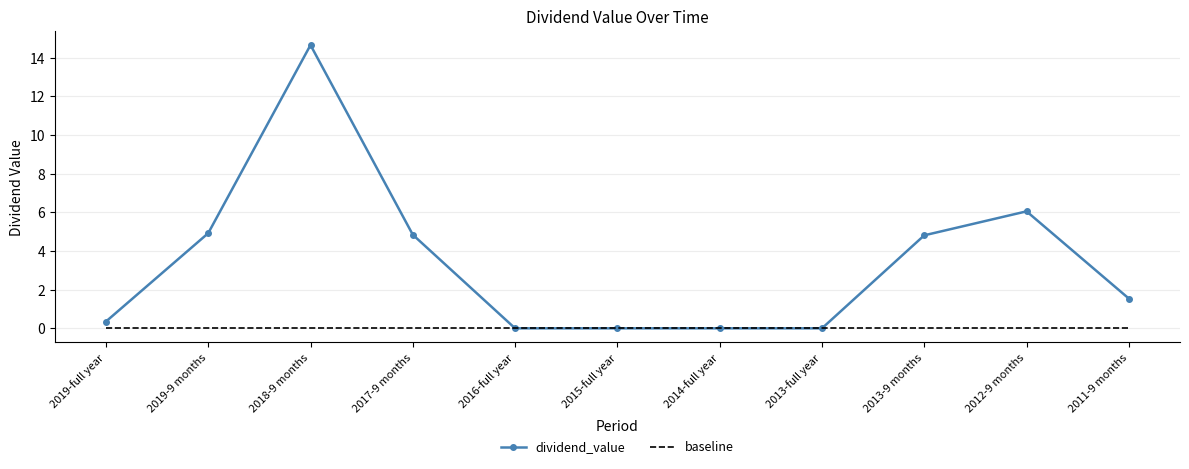

Rank the series by their maximum value, from lowest to highest.

baseline, dividend_value